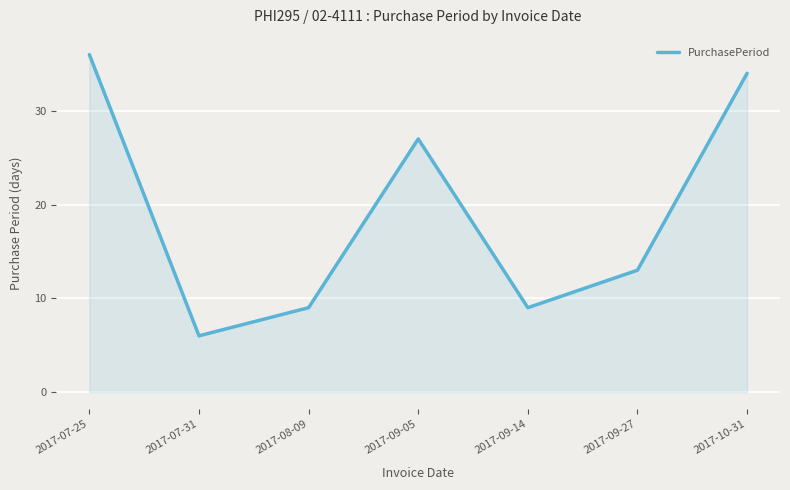

What position from the left is 2017-07-31?

2